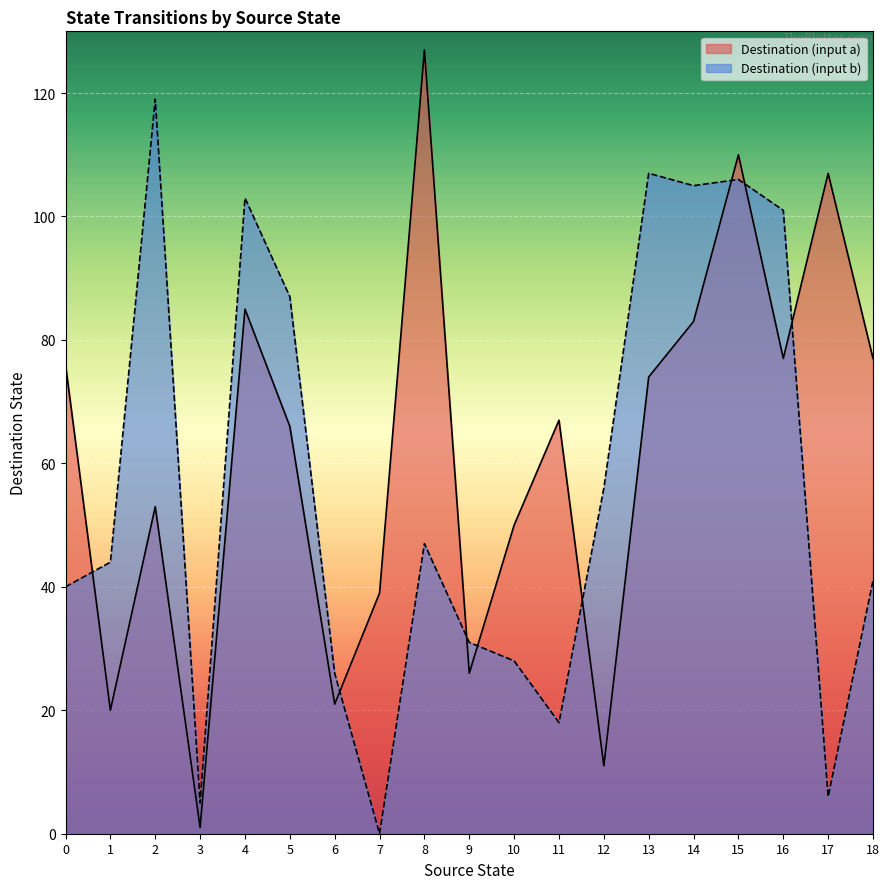

Which category has the lowest value across all series?

7